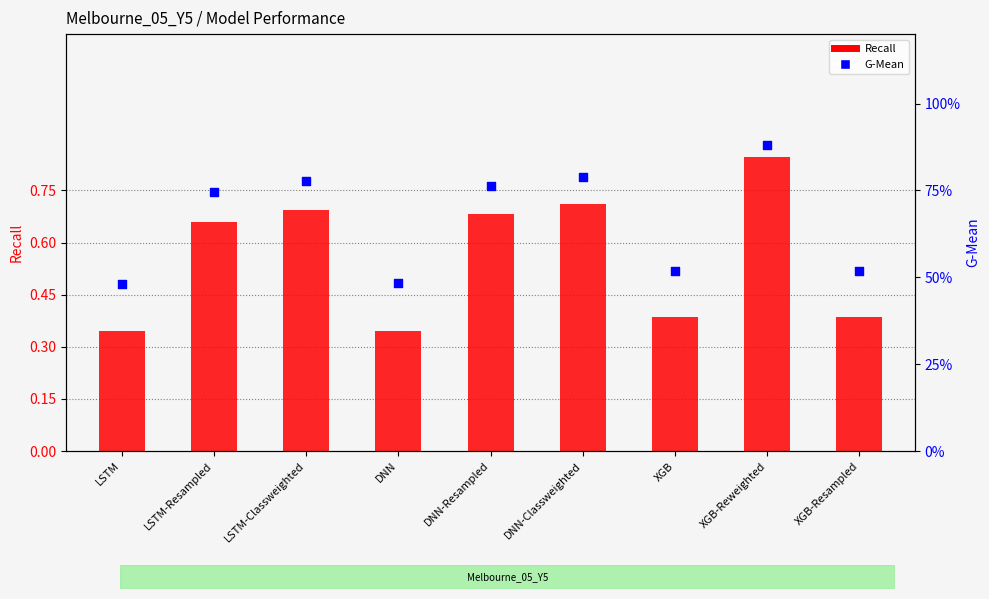

At how many categories does at least one series exceed 0?

9